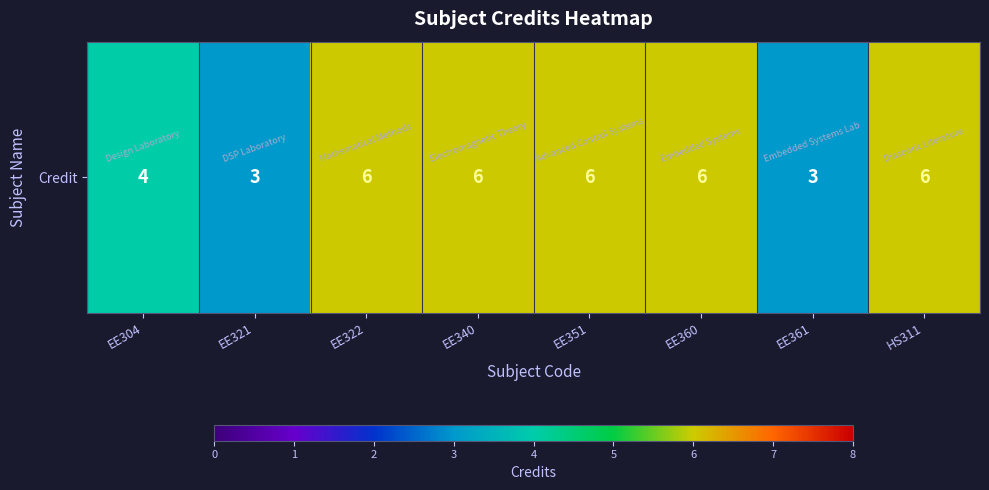

Which label corresponds to the largest value in the chart?

EE322